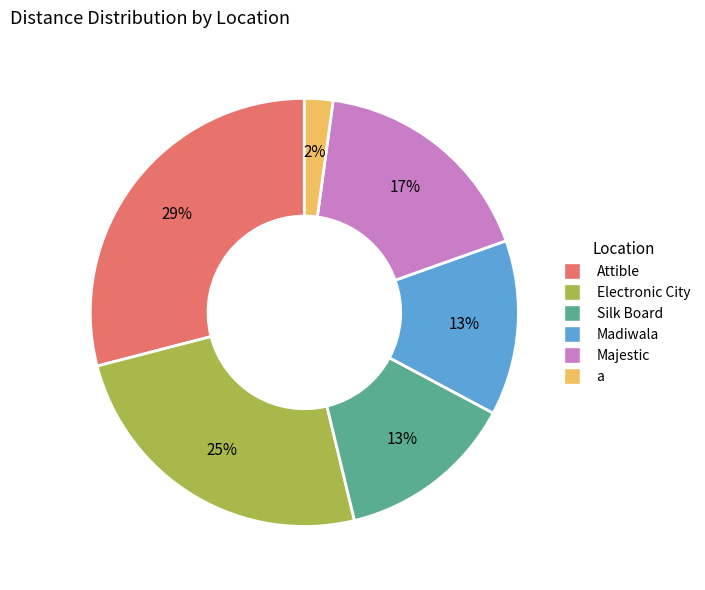

Count the number of slices in the pie.

6